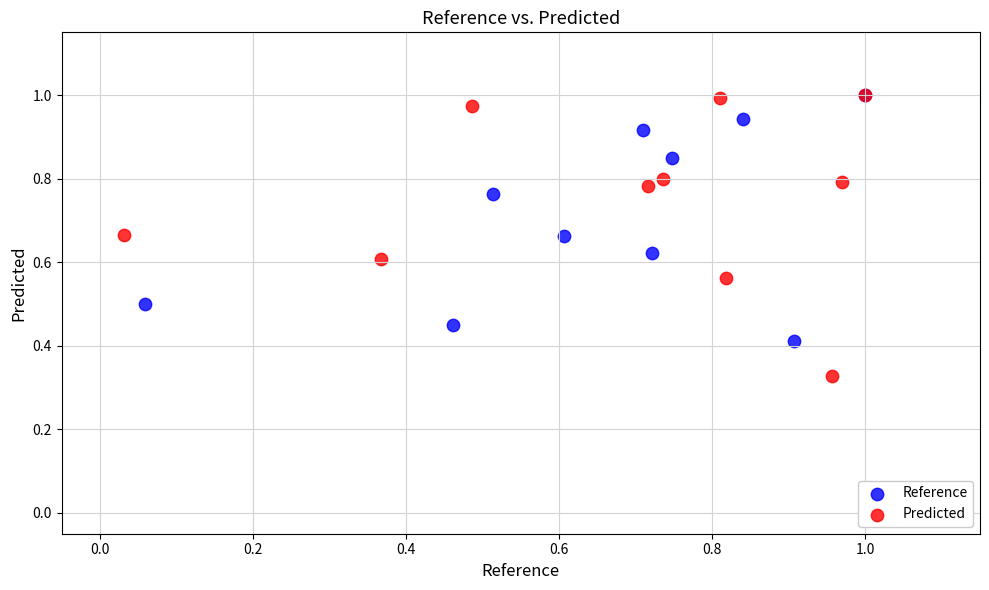

Which series has the largest Y range (max minus min)?

Predicted